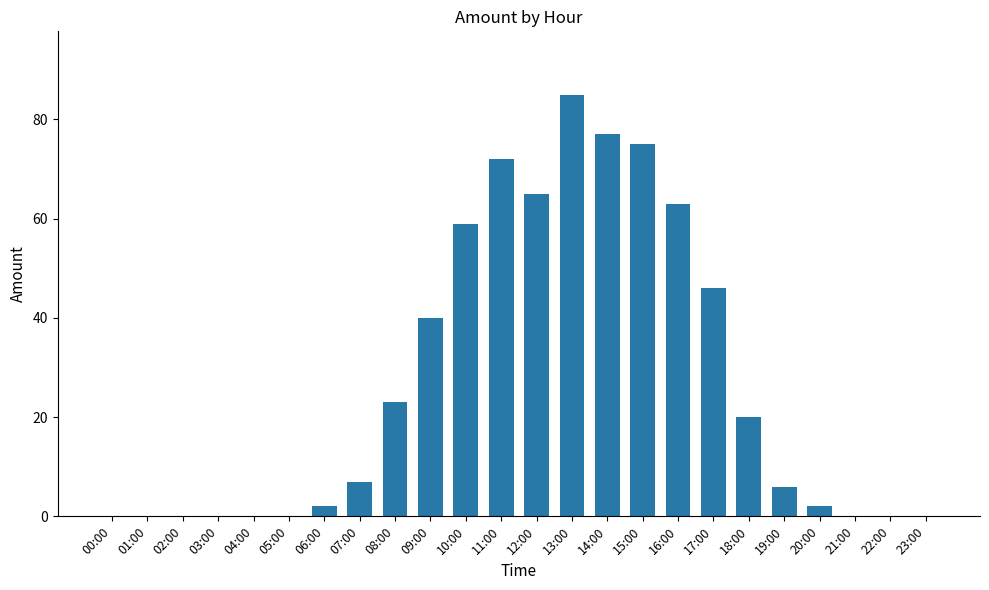

How many data points does each series have?

24